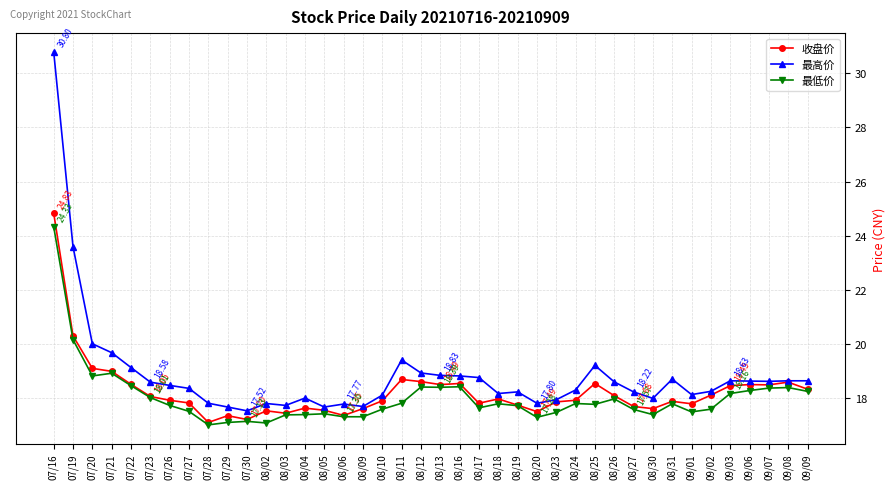

What is the sum of the 最低价 values at 09/07 and 08/11?

36.2